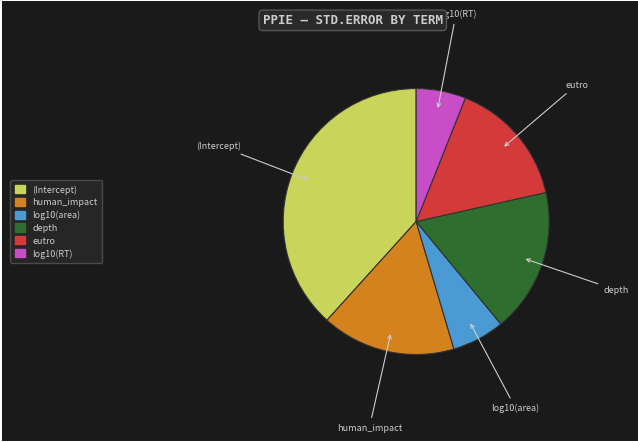

Which slice is the largest?

(Intercept)